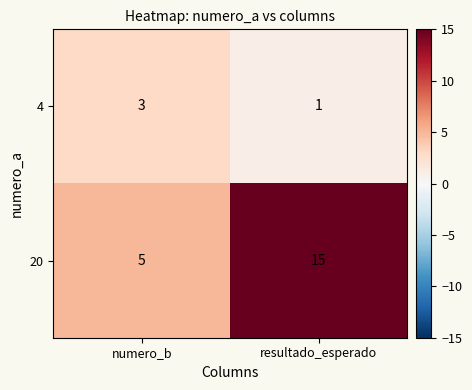

What is the spread (max minus min) of values at resultado_esperado?

14